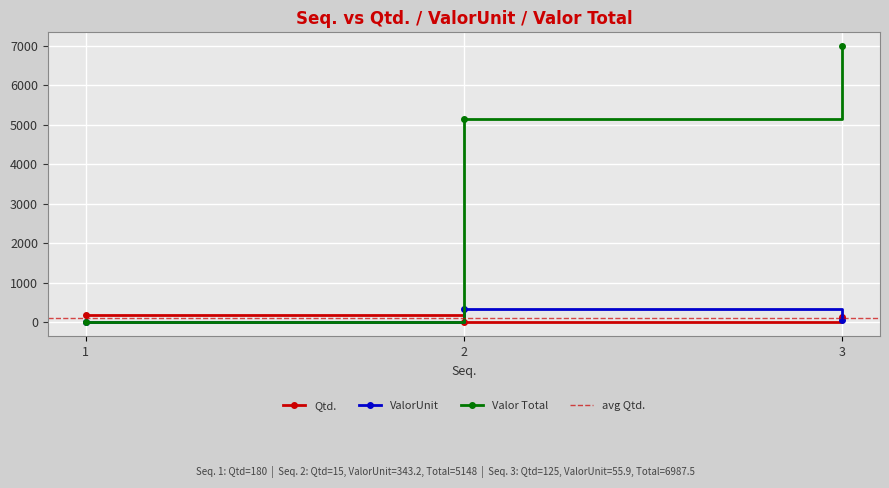

At which label does Qtd. first exceed 125?

1